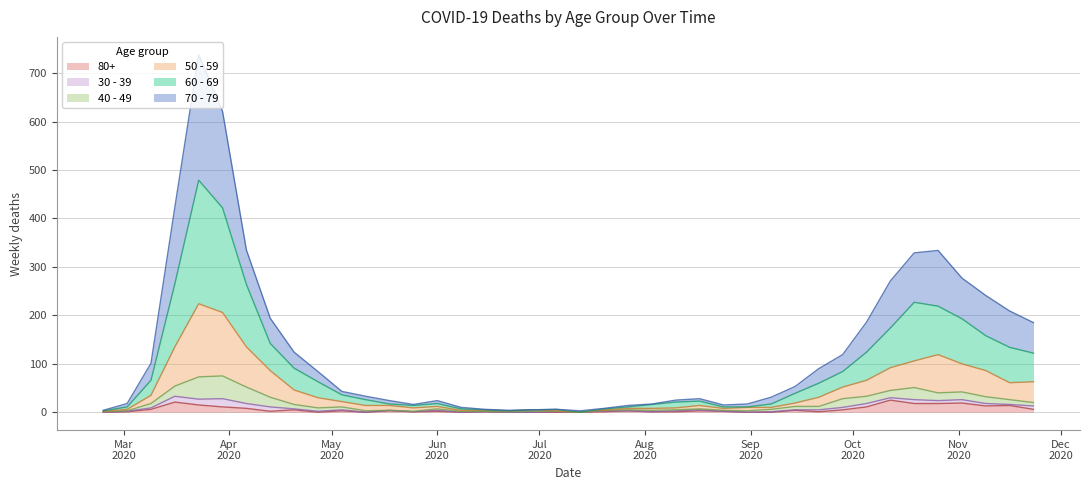

The 80+ series shows 4 at 2020-05-18. True or false?

False